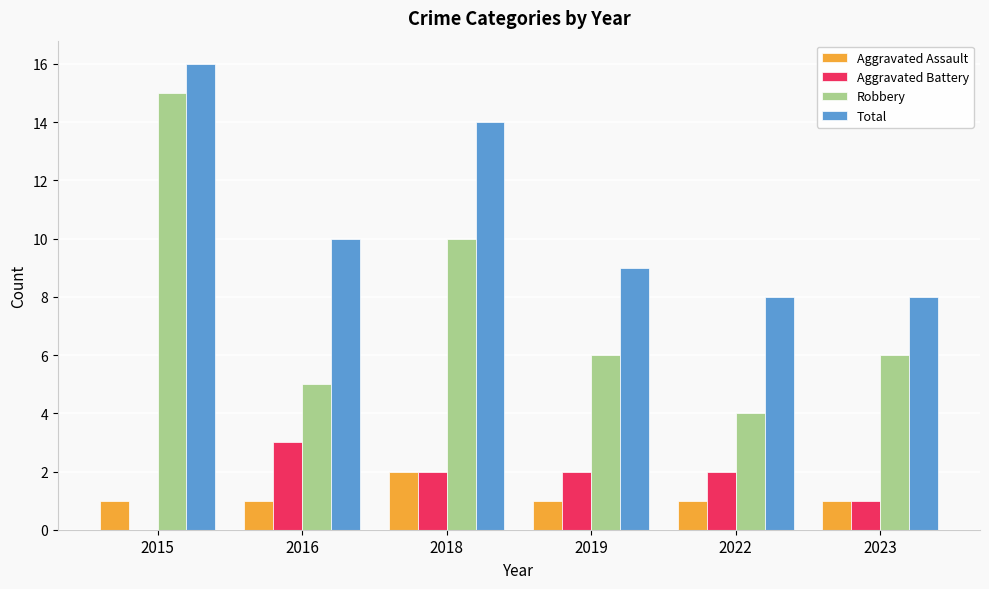

Which category has the highest value in the Aggravated Battery series?

2016